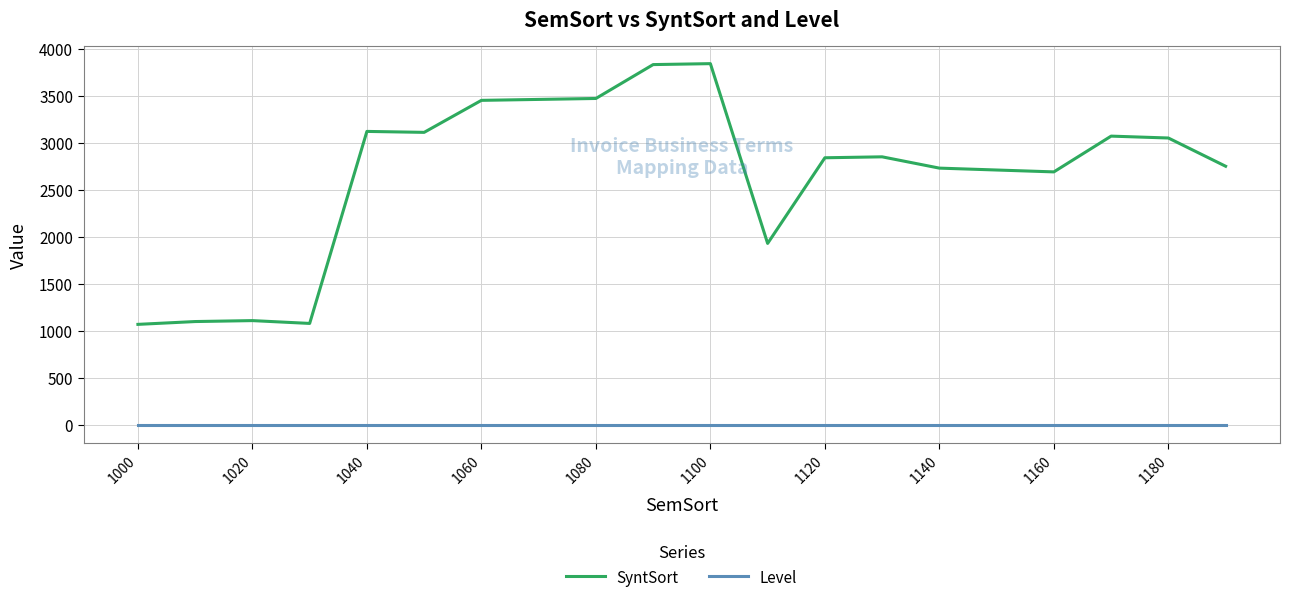

What is the sum of all SyntSort values?

53260